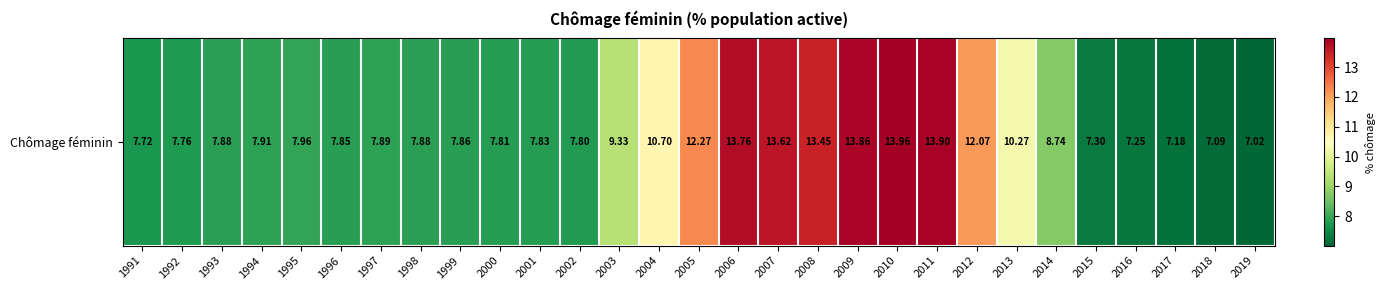

True or false: the data shows 3.1 at 2015.

False